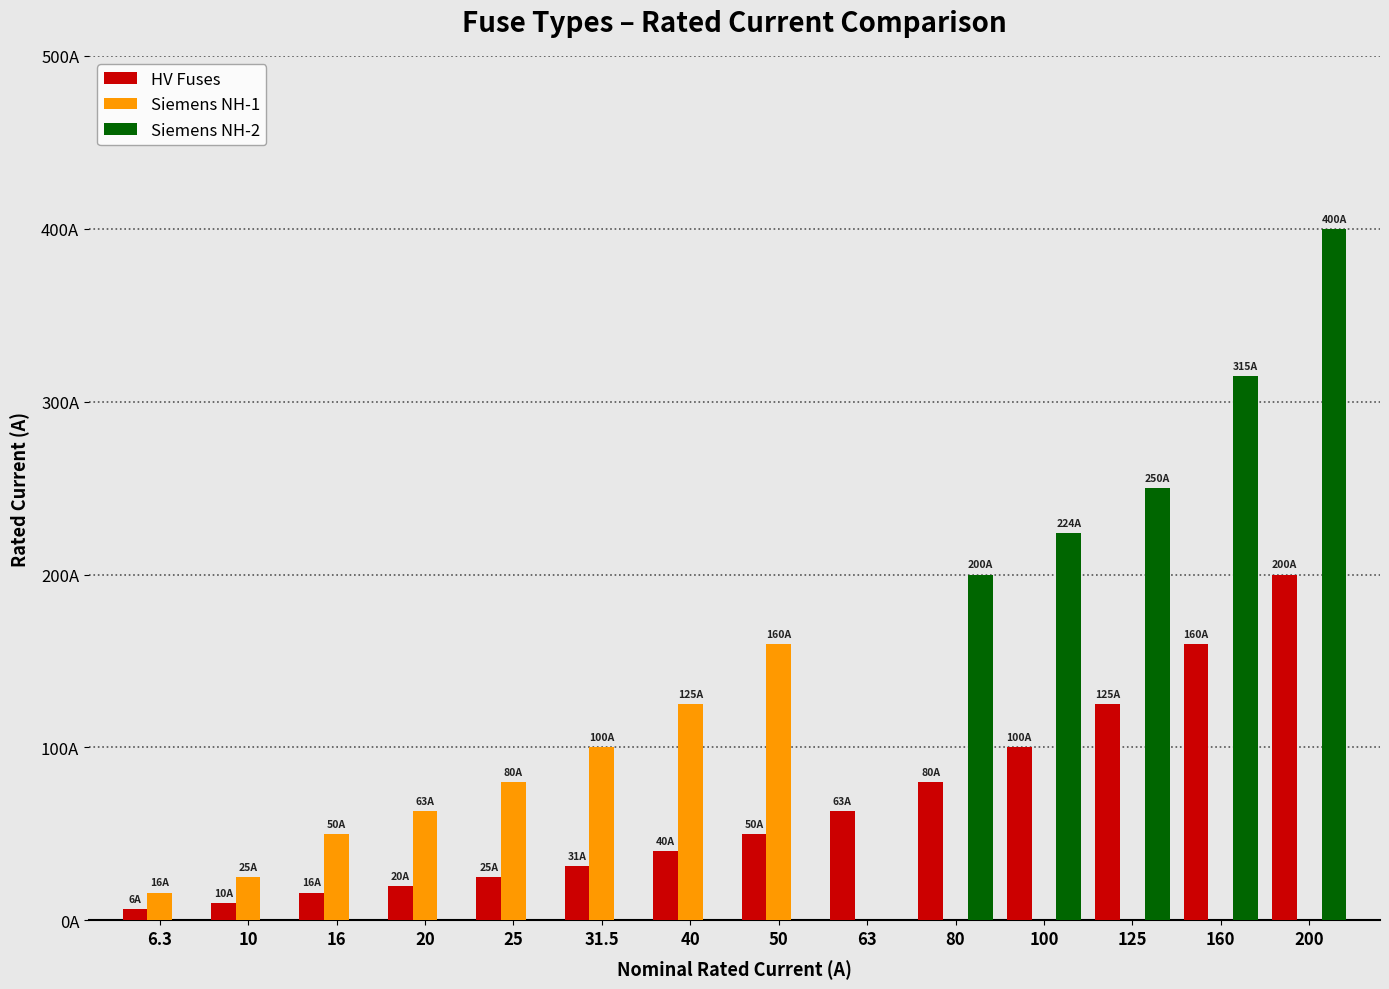

What are all the series names shown in the legend?

HV Fuses, Siemens NH-1, Siemens NH-2